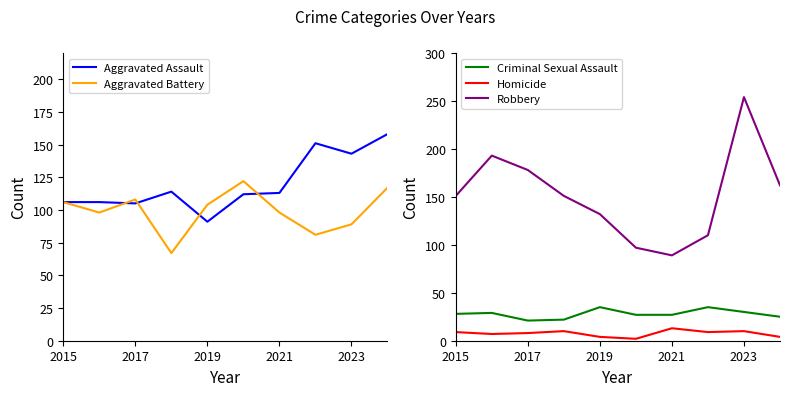

The value of Robbery at 2019 is 233. True or false?

False